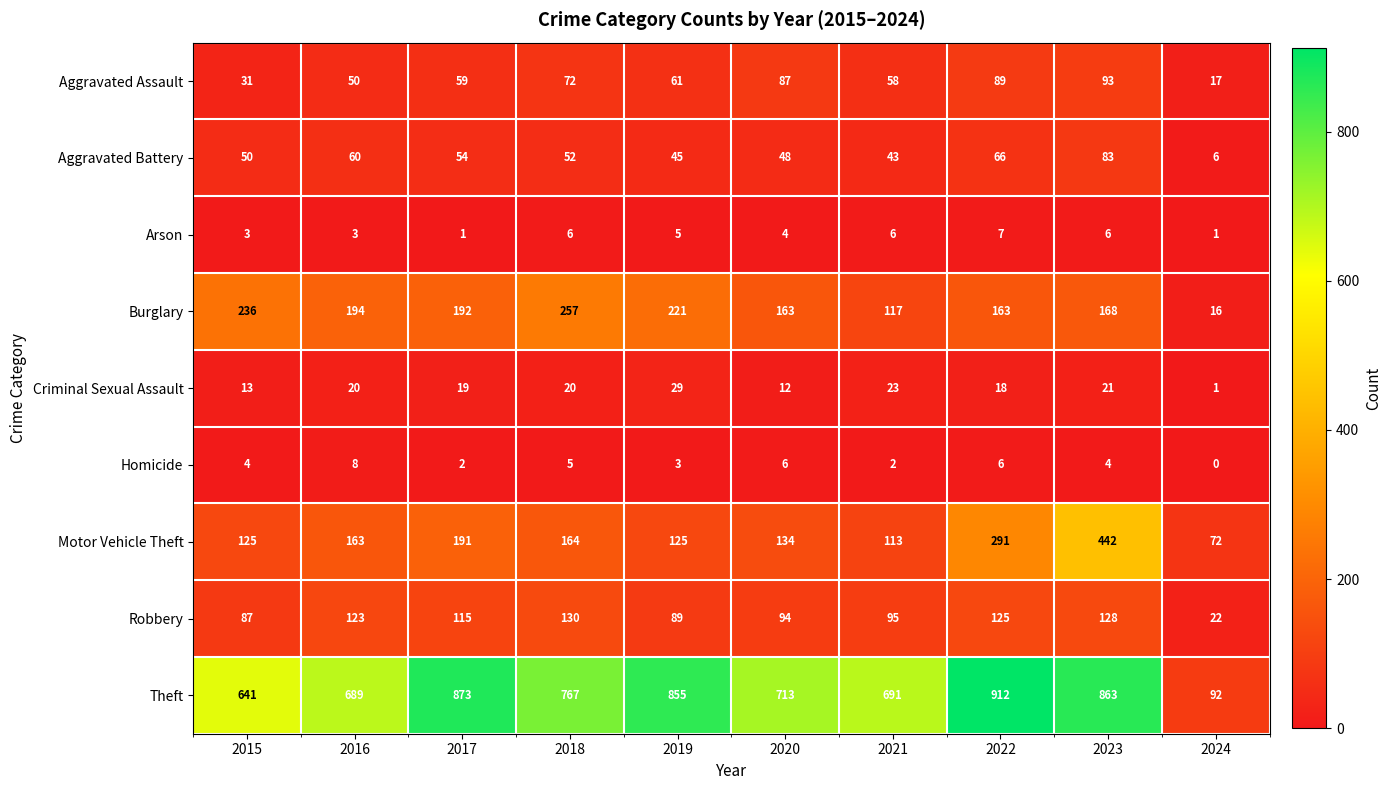

Which category has the lowest value across all series?

2024